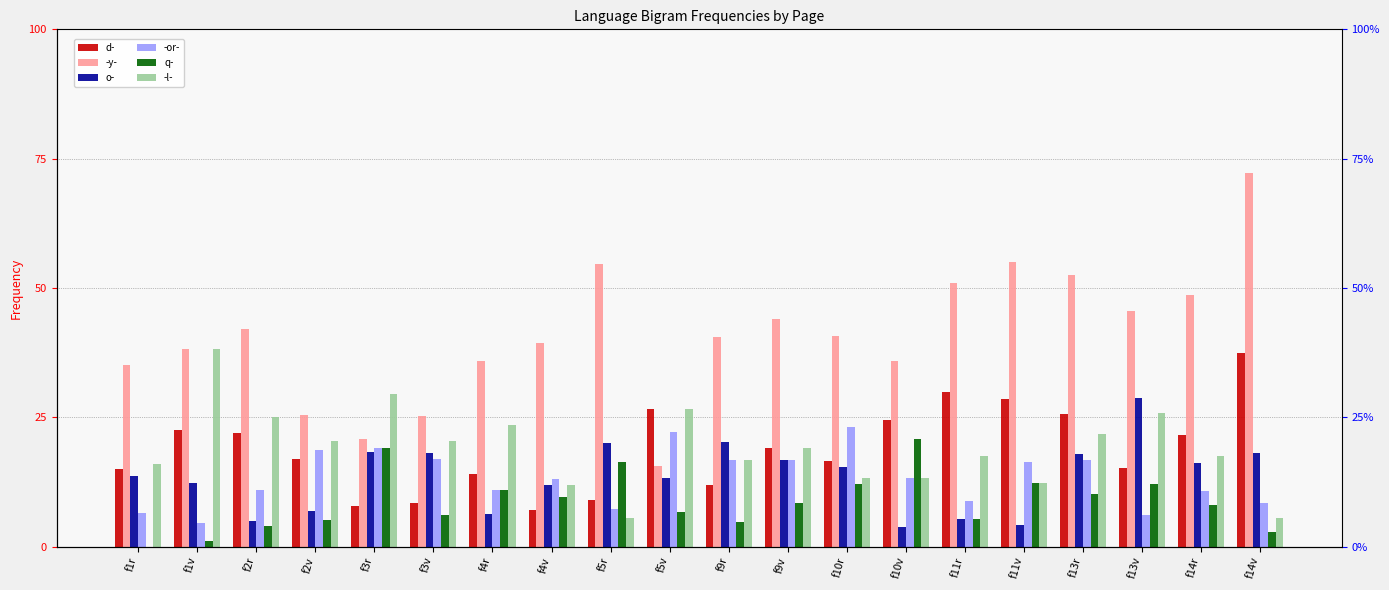

Read the -l- value at f4v.

0.1